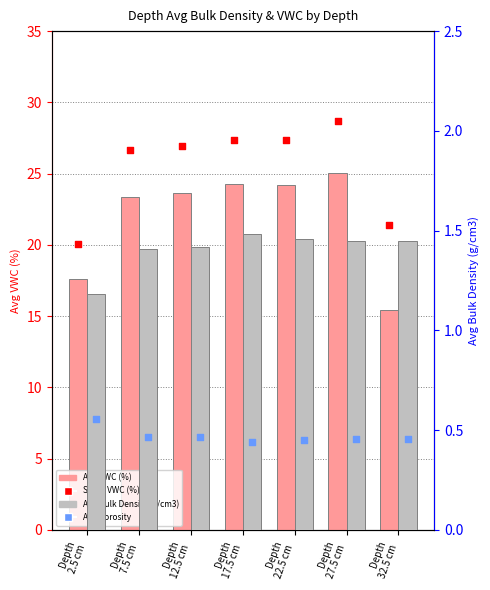

What is the total value across all series at Depth
17.5 cm?

53.5